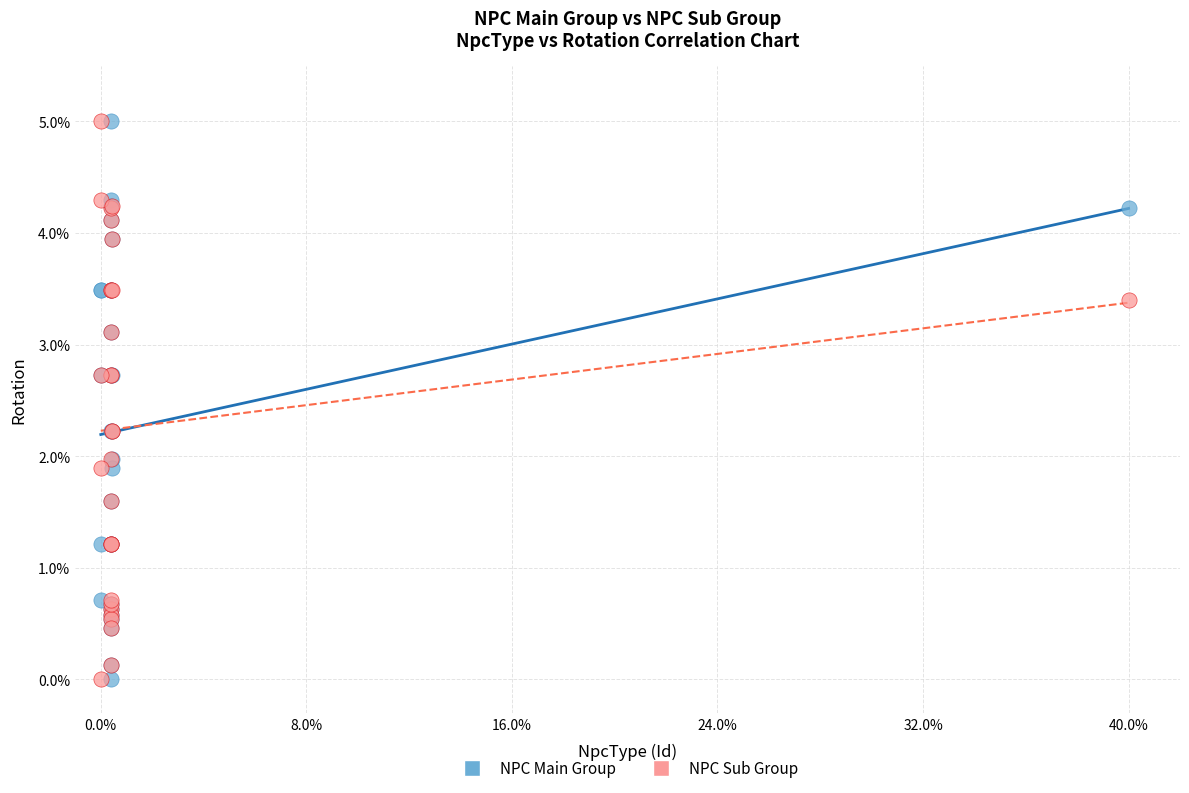

What are all the series names shown in the legend?

NPC Main Group, NPC Sub Group